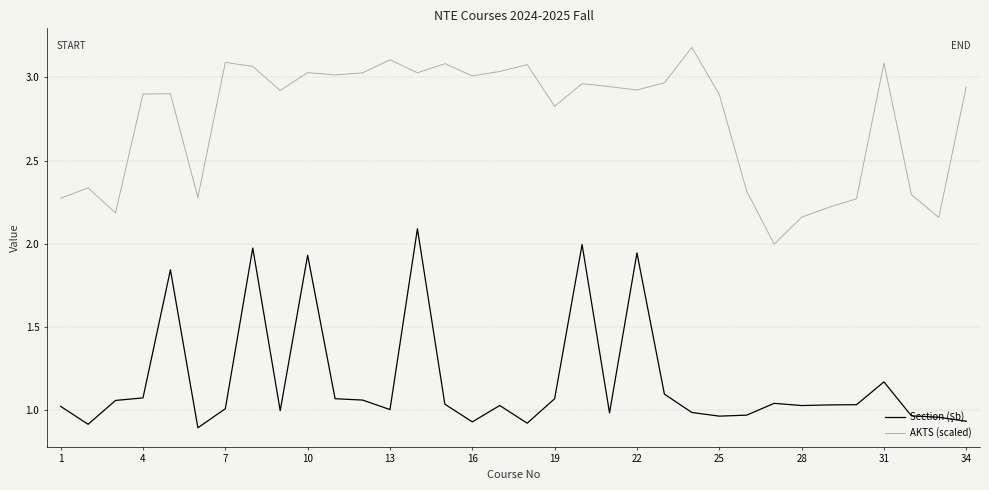

What is the greatest value displayed?

3.2